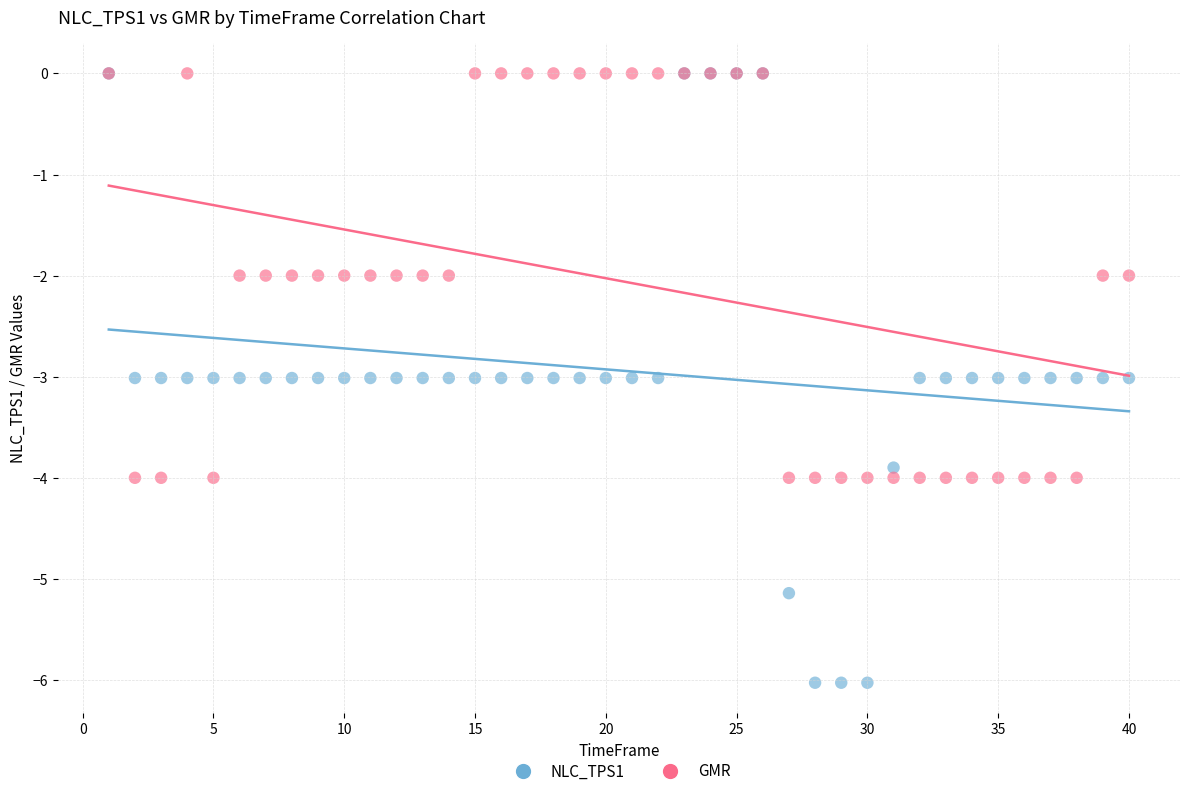

Which series has the largest Y range (max minus min)?

NLC_TPS1